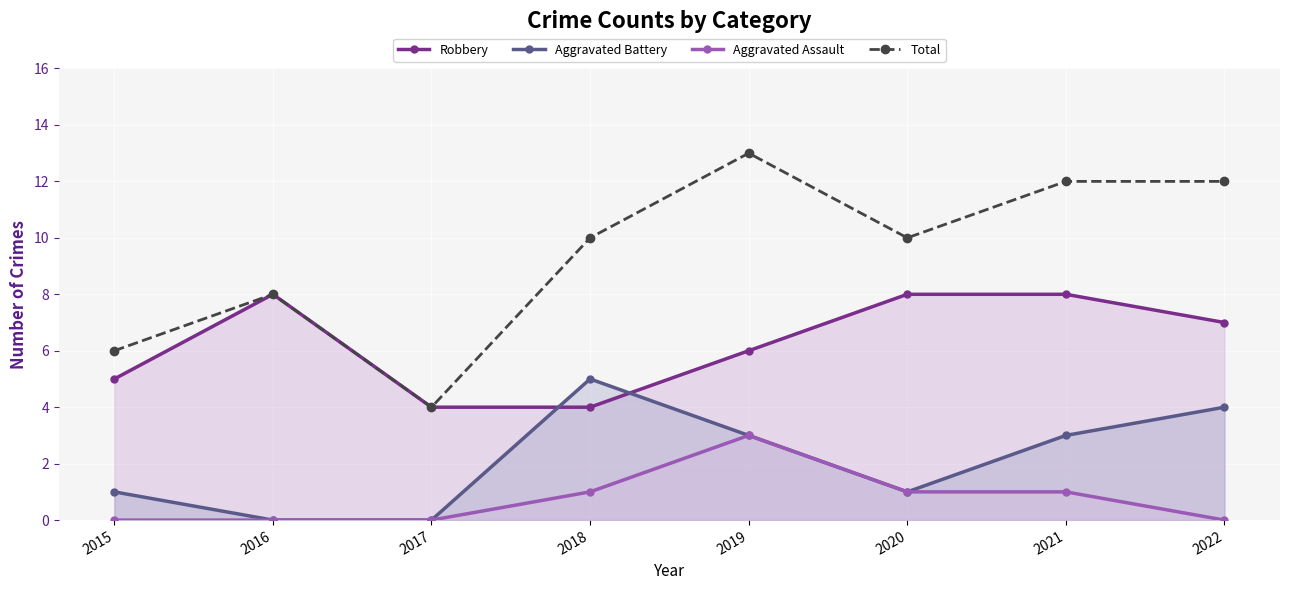

How many Total values are between 8 and 12?

5